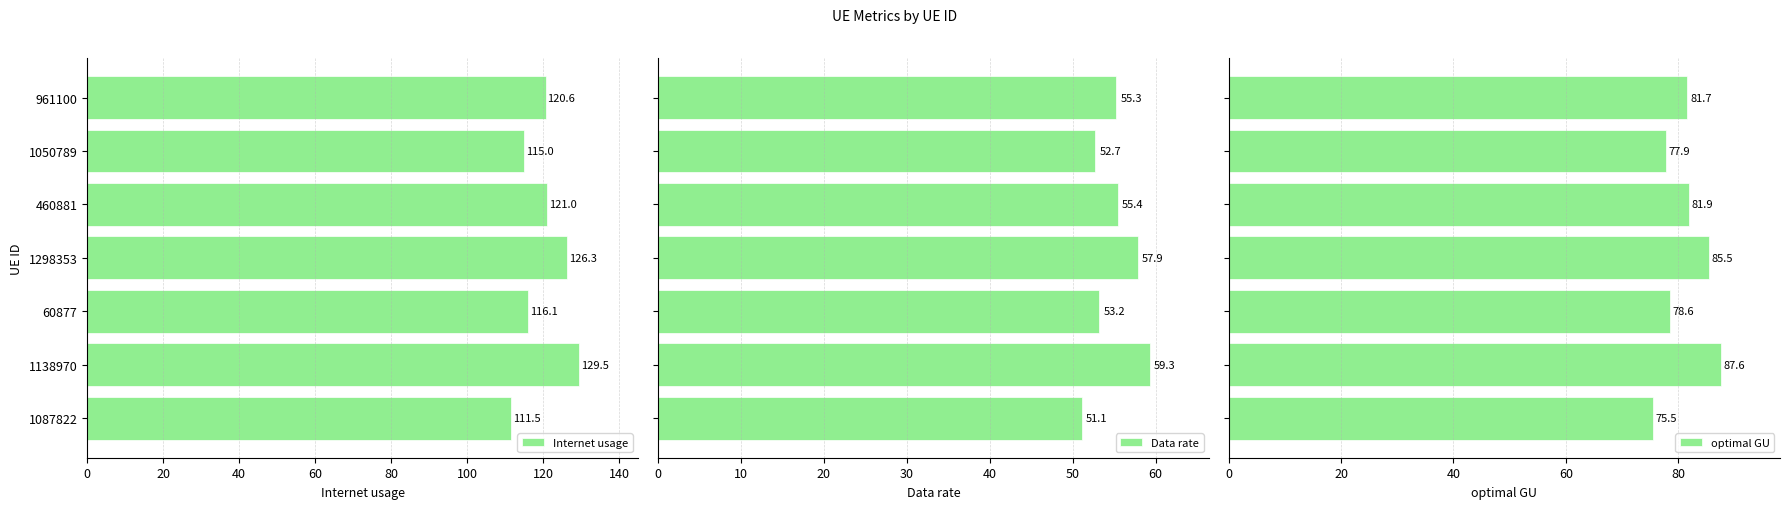

What is the highest value of the Data rate series?

59.3